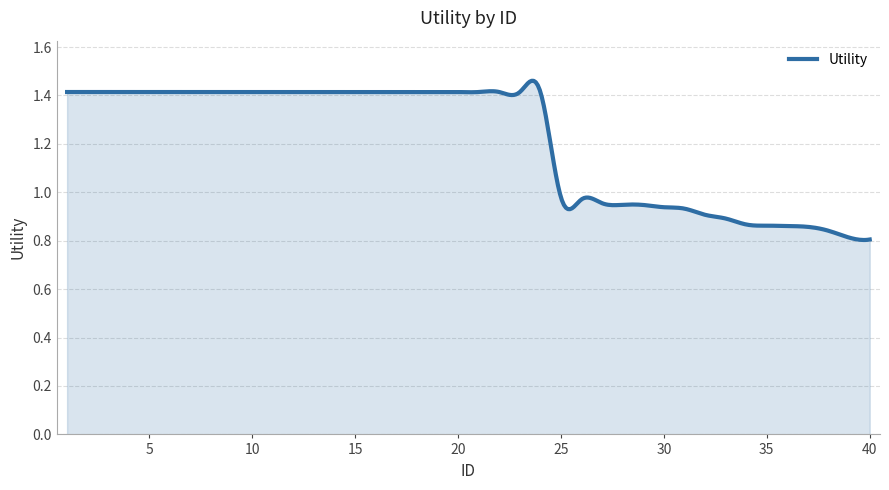

Does the chart have visible grid lines?

Yes